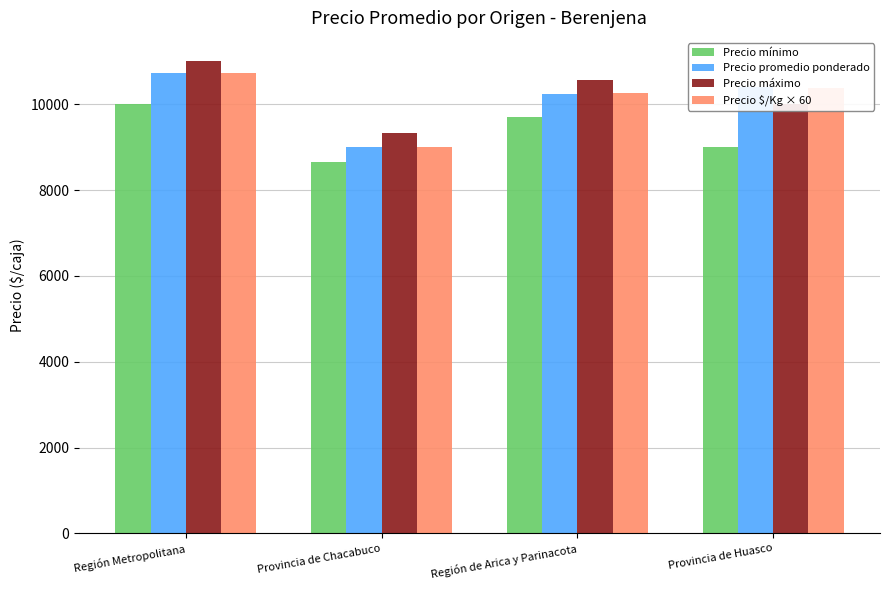

The value of Precio mínimo at Provincia de Huasco is 2339. True or false?

False